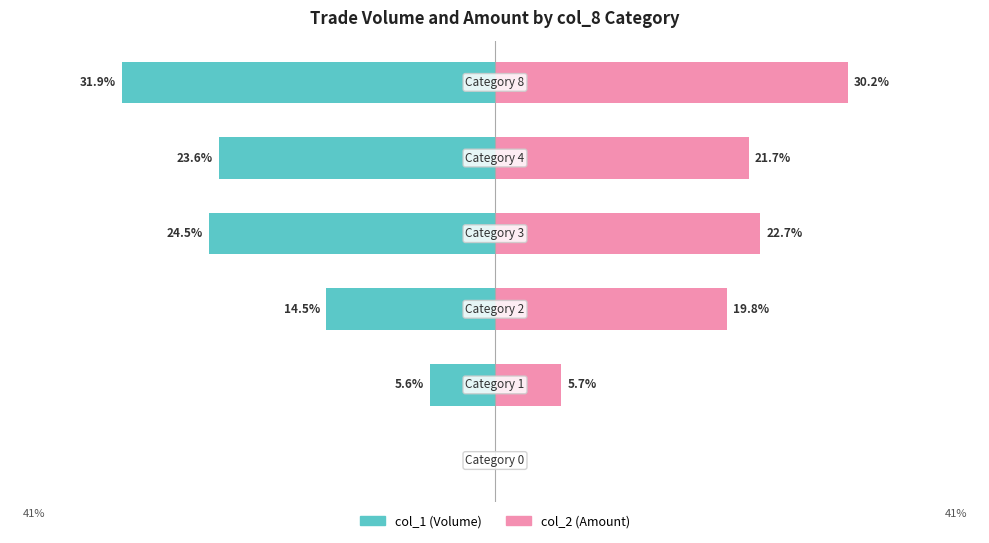

What is the sum of the col_2 (Amount) values at 4 and 2?

41.5